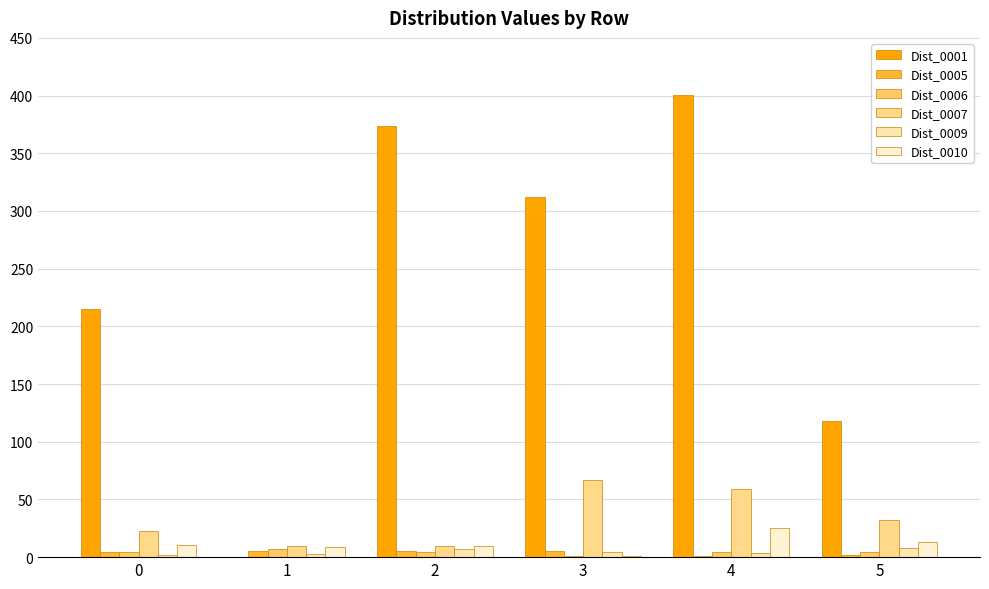

What is the total value across all series at 5?

177.7